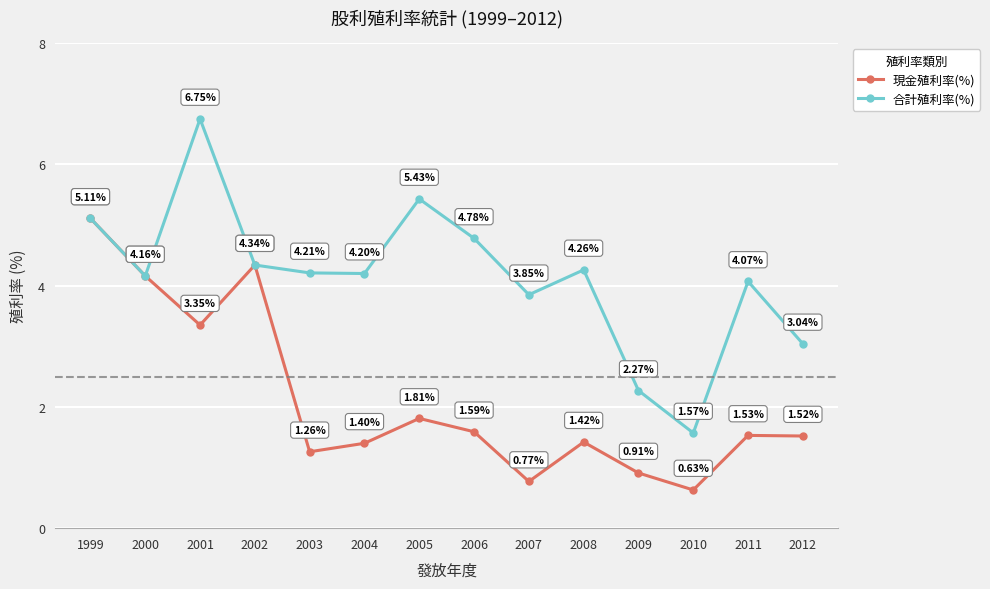

True or false: 現金殖利率(%) has more than 0 points higher than both neighbors.

True